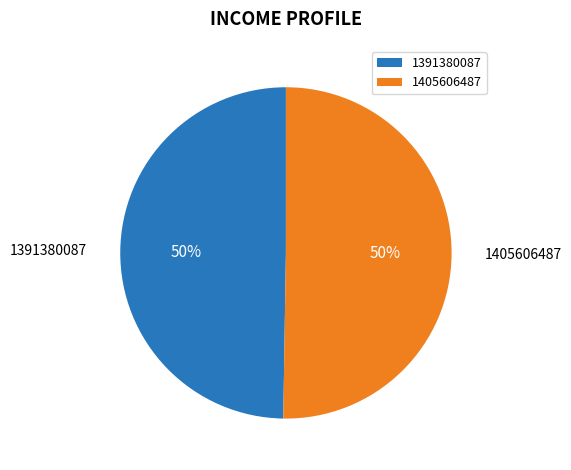

Count the number of slices in the pie.

2